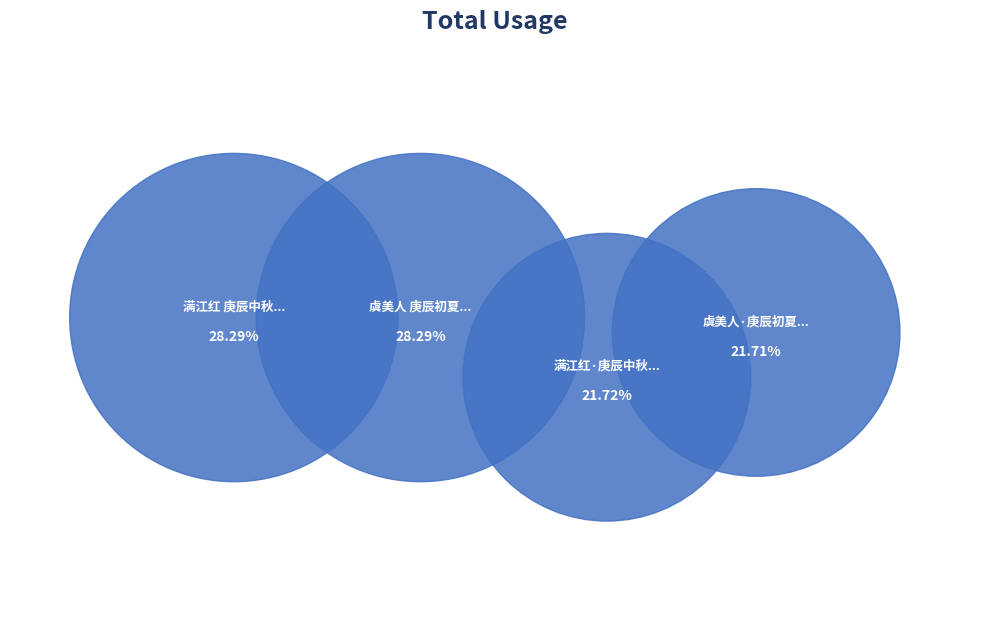

Is the sum of 虞美人·庚辰初夏和双照楼 and 满江红 庚辰中秋和双照楼韵 greater than half?

No